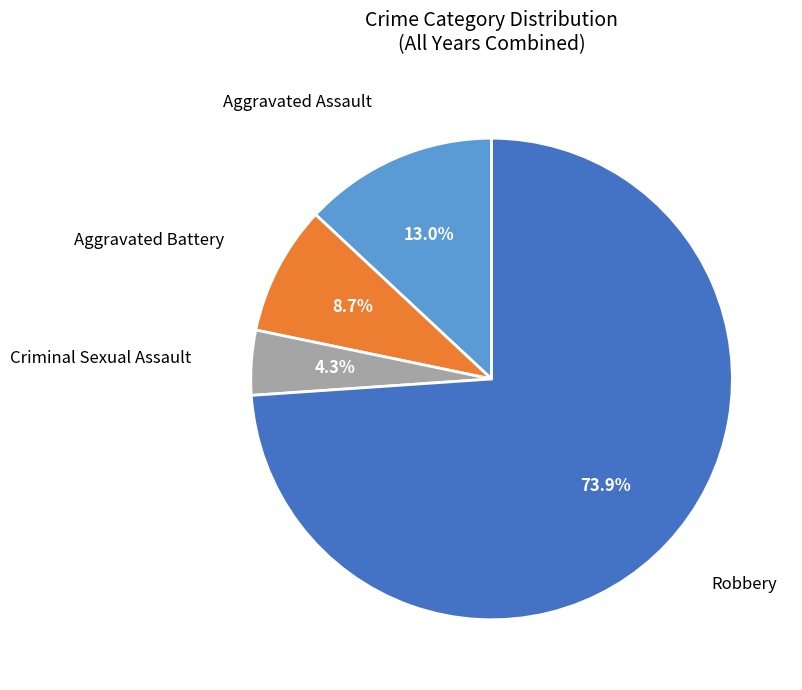

Does any single category account for the majority?

Yes